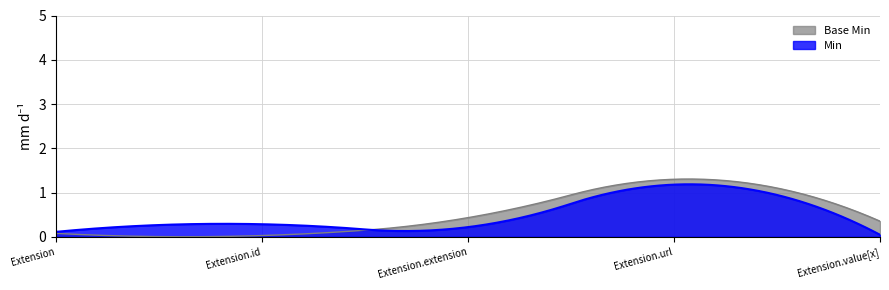

Reading left to right, what are all the values shown in this chart?

Min: 0	0	0	1	0
Base Min: 0	0	0	1	0